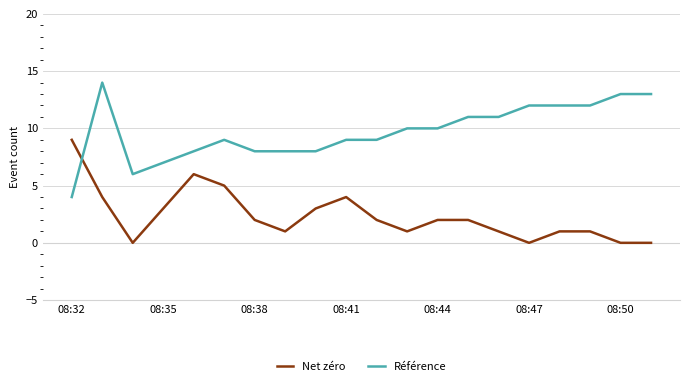

How many Référence values are between 8 and 12?

14